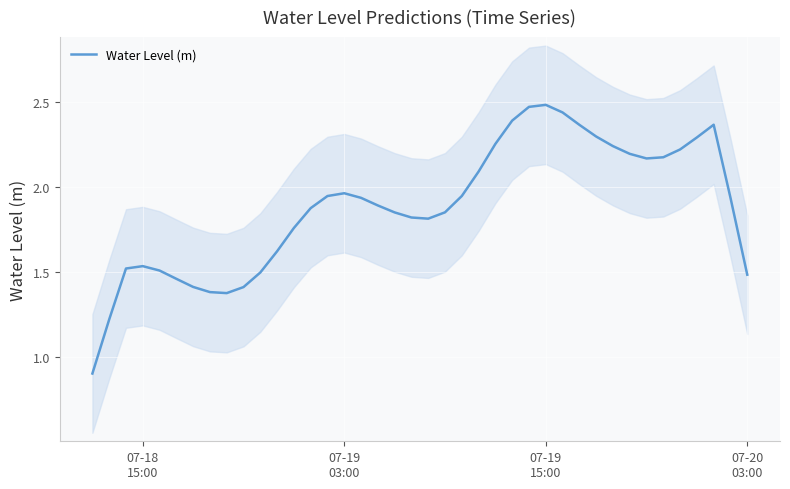

Reading left to right, transcribe all the data shown in this chart.

0.9	1.2	1.5	1.5	1.5	1.5	1.4	1.4	1.4	1.4	1.5	1.6	1.8	1.9	1.9	2.0	1.9	1.9	1.9	1.8	1.8	1.9	1.9	2.1	2.3	2.4	2.5	2.5	2.4	2.4	2.3	2.2	2.2	2.2	2.2	2.2	2.3	2.4	1.9	1.5